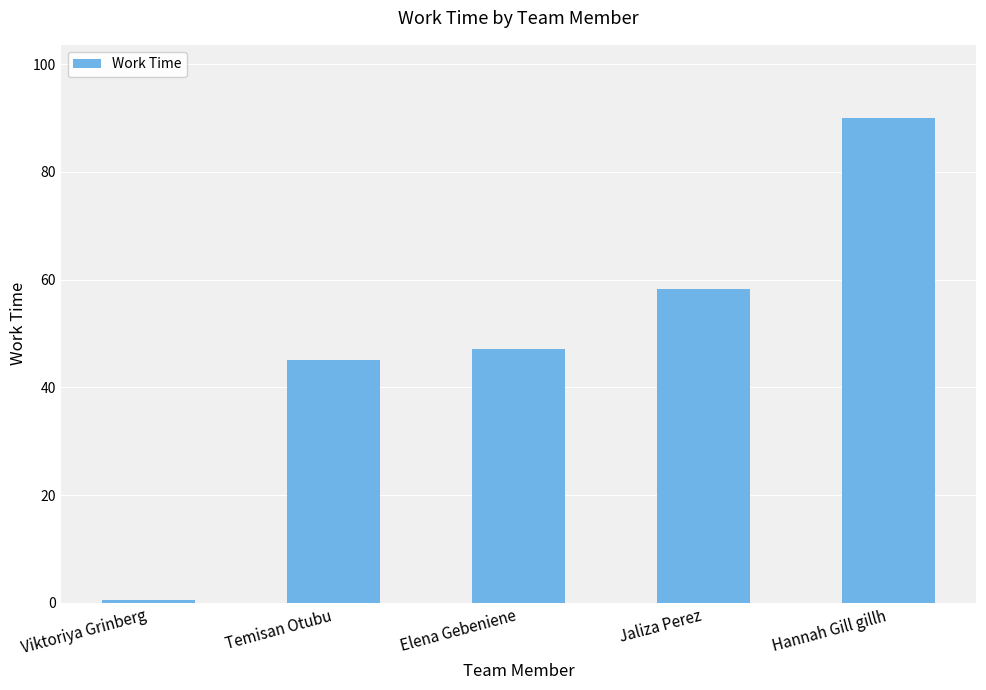

What is the difference between the maximum and minimum values?

89.6